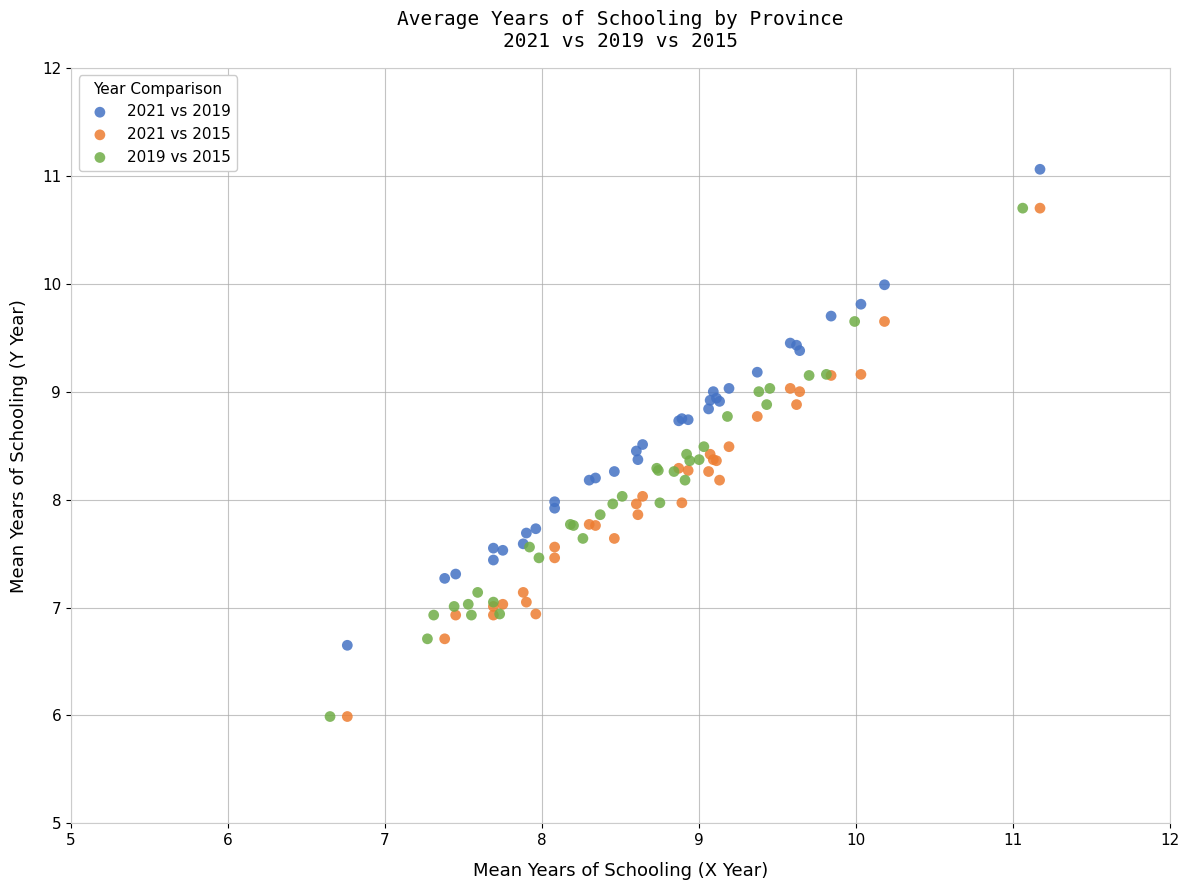

Which series reaches the maximum Y coordinate?

2021 vs 2019